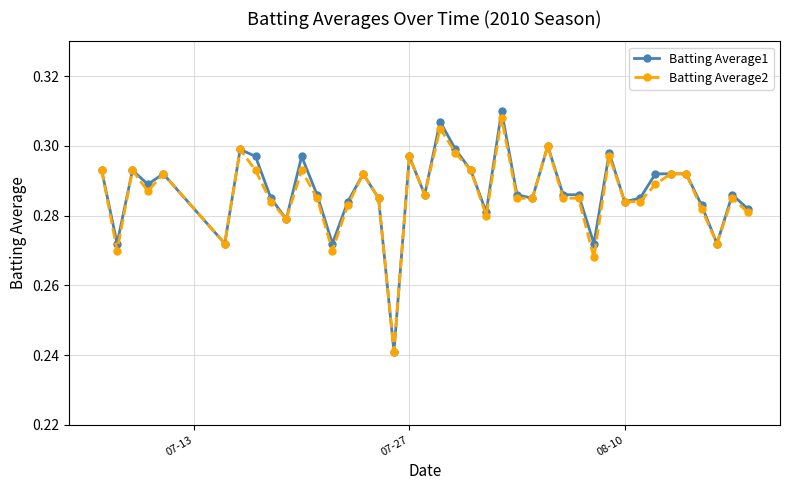

What is the difference between the maximum and minimum values in the Batting Average2 series?

0.1